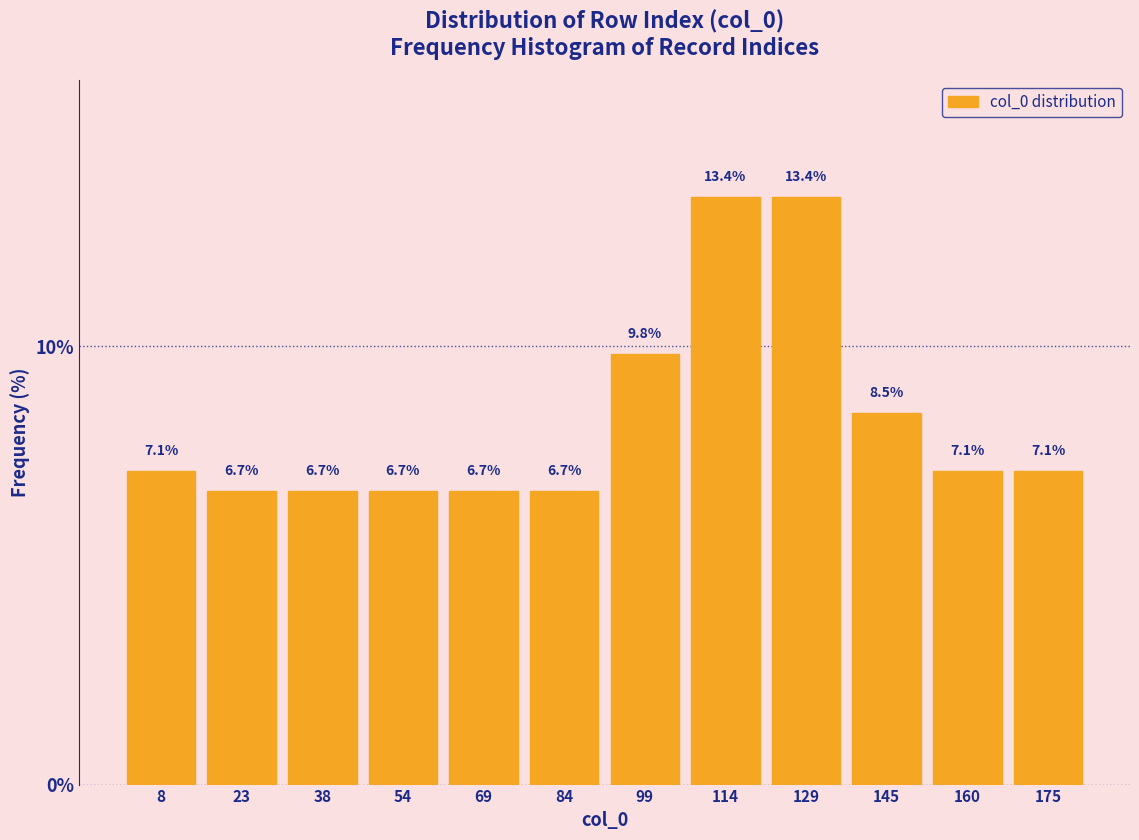

Reading left to right, transcribe this chart: for each bar, give the range it covers on the x-axis and its height. The bar edges are not printed on the chart, so give them approximately, as read against the axis.

2 to 16: 7.1
16 to 32: 6.7
32 to 46: 6.7
46 to 62: 6.7
62 to 76: 6.7
76 to 92: 6.7
92 to 108: 9.8
108 to 122: 13.4
122 to 138: 13.4
138 to 152: 8.5
152 to 168: 7.1
168 to 184: 7.1